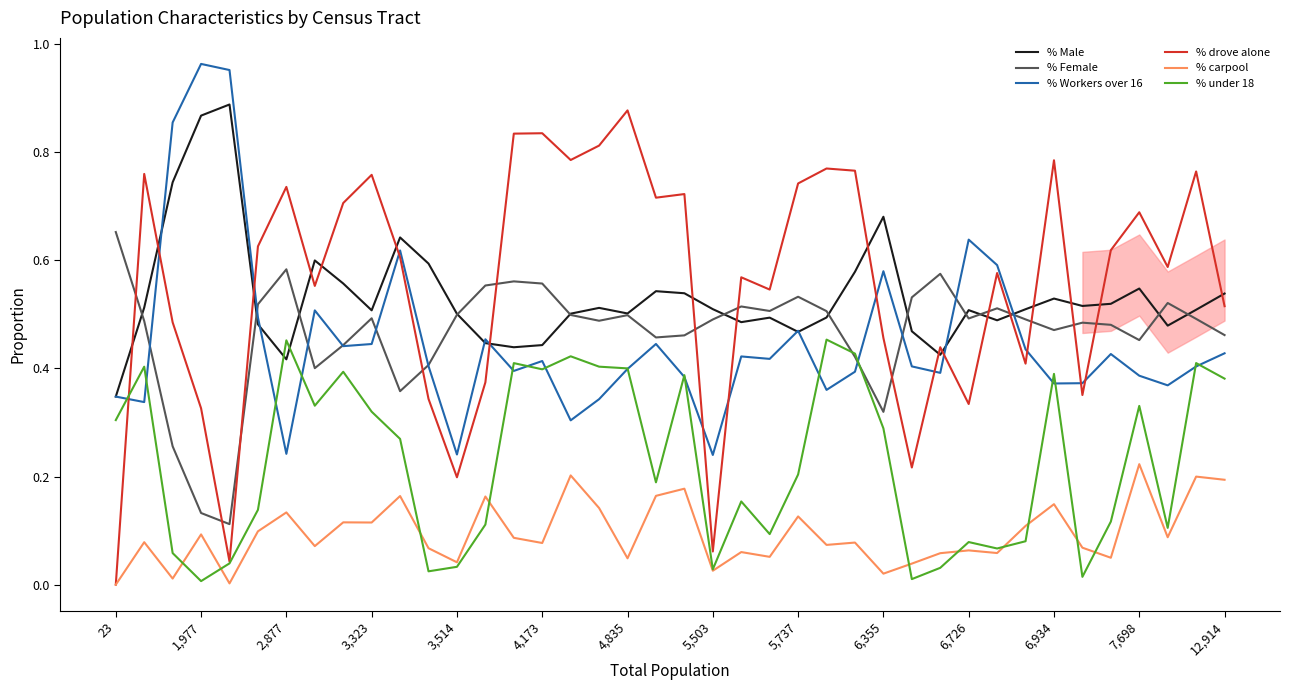

True or false: % under 18 has a value of 0.7 at 6,934.

False